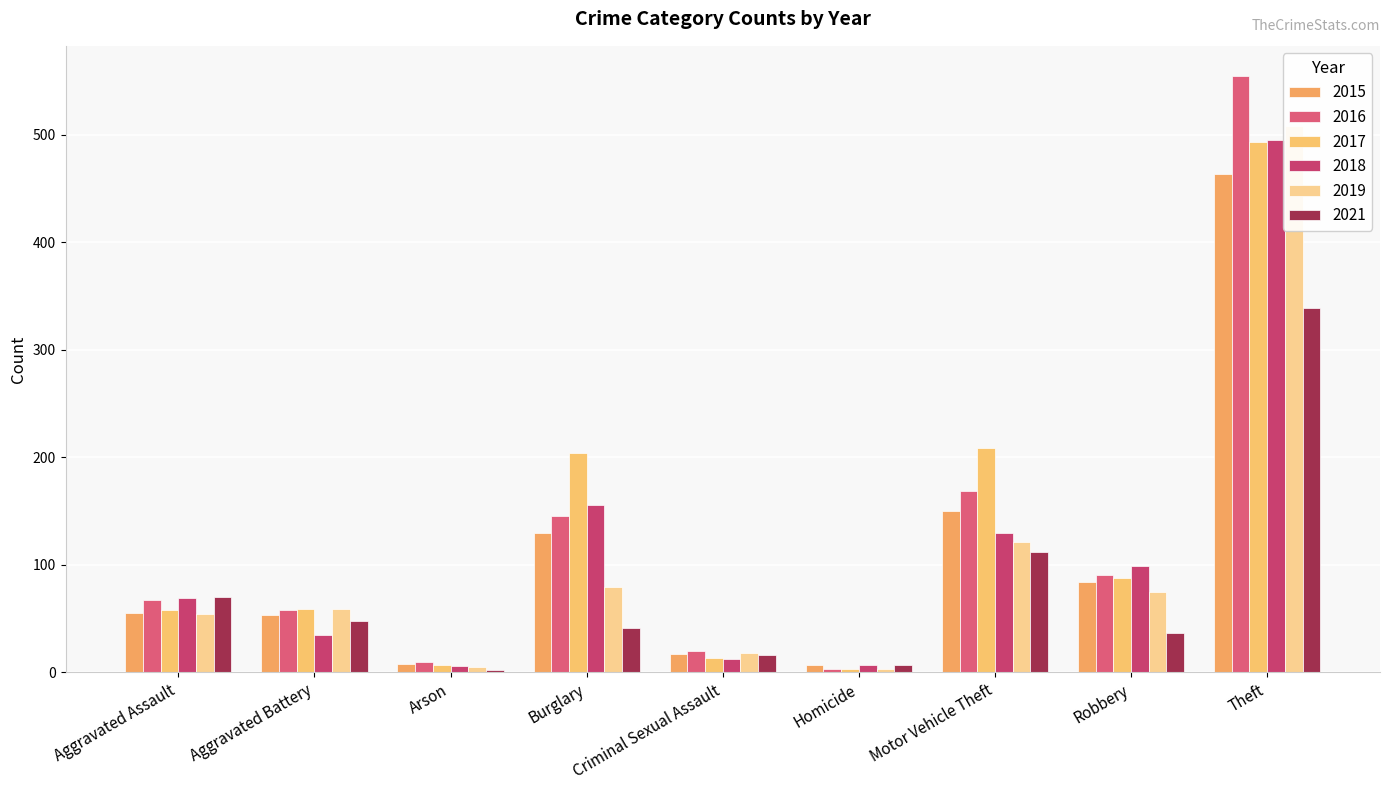

How many categories are shown in the chart?

9